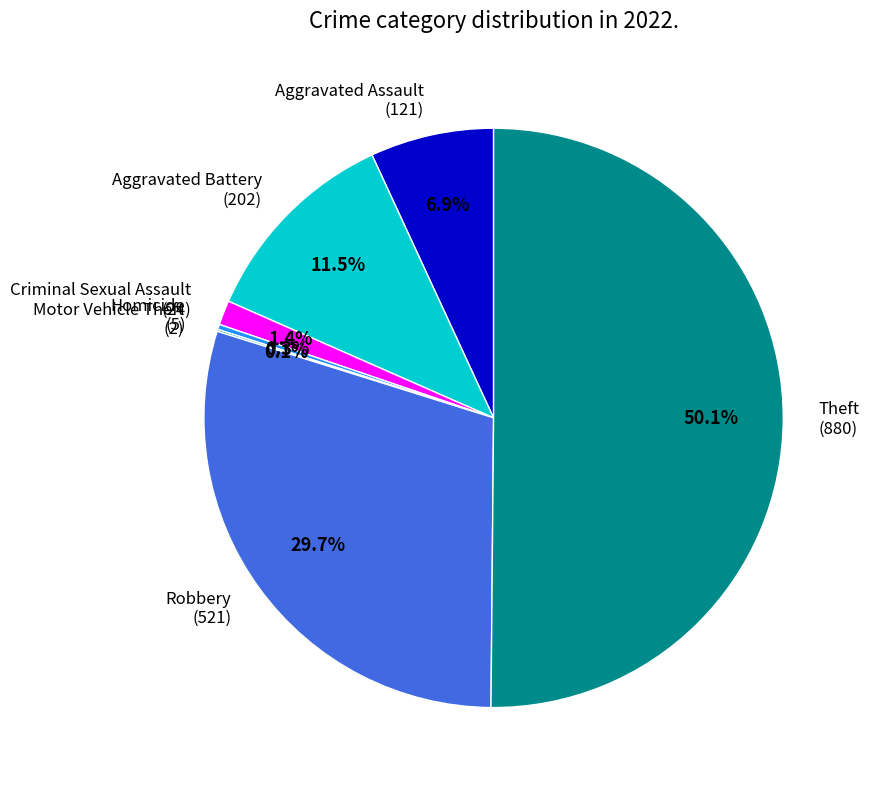

The Aggravated Battery slice represents 1% of the pie. True or false?

False